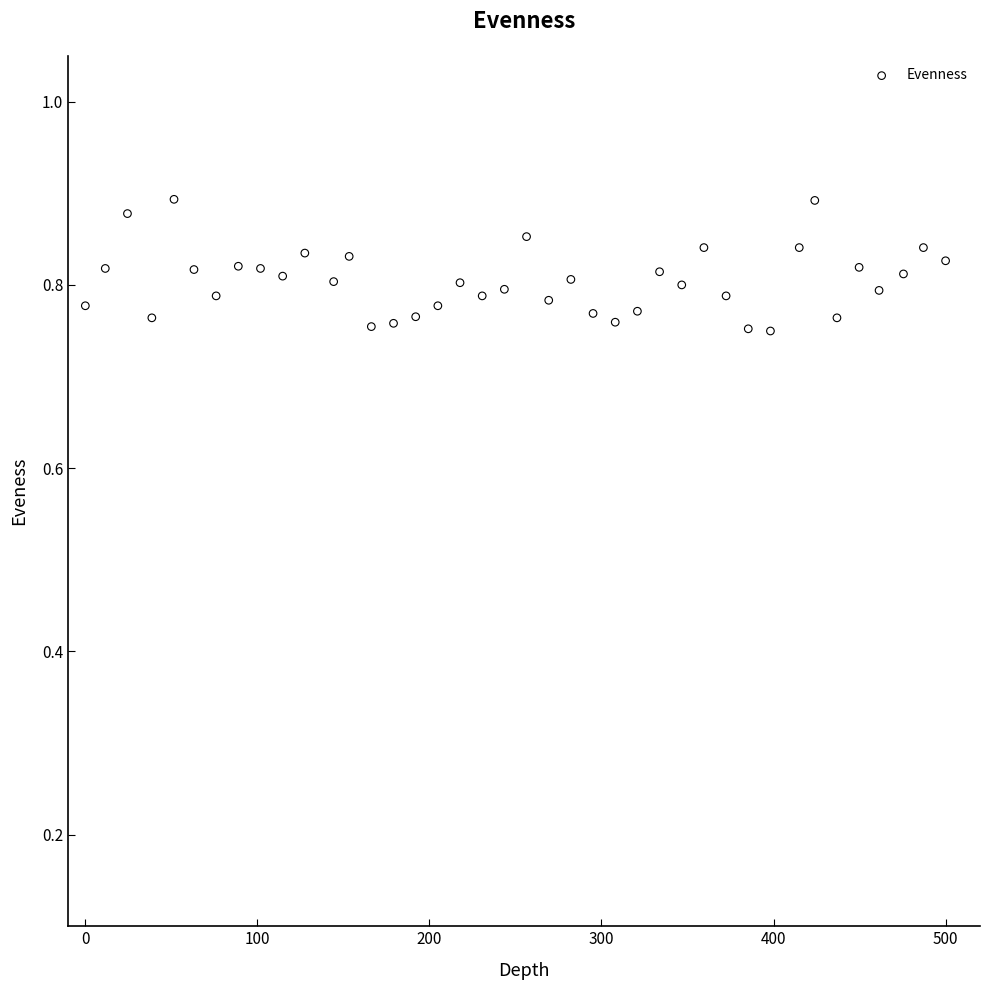

What is the range of X values (max minus min)?

500.0